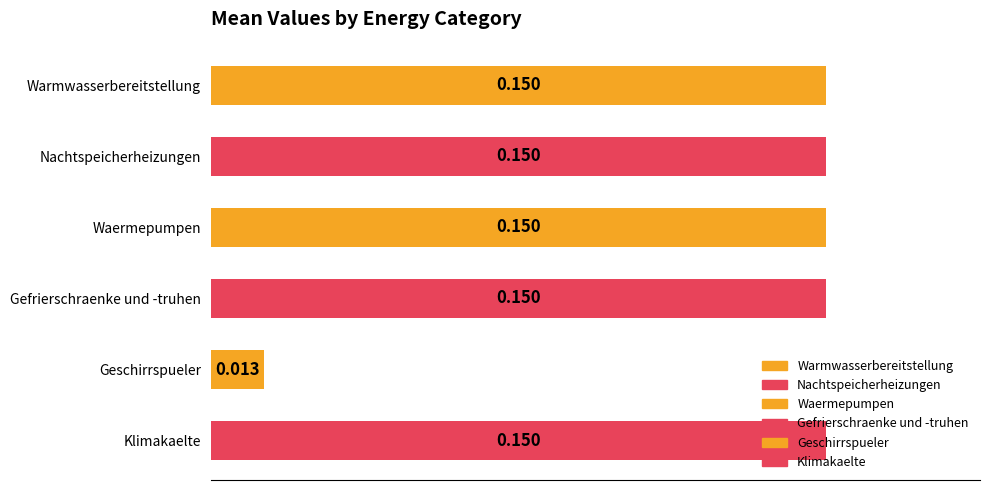

Which label corresponds to the smallest value in the chart?

Geschirrspueler